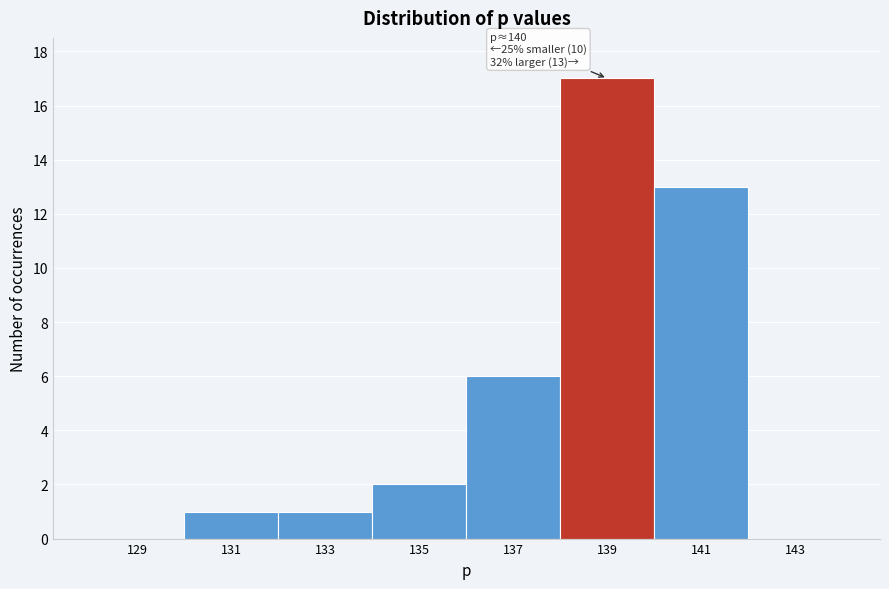

Reading right to left, transcribe all the data shown in this chart.

143=0	141=13	139=17	137=6	135=2	133=1	131=1	129=0